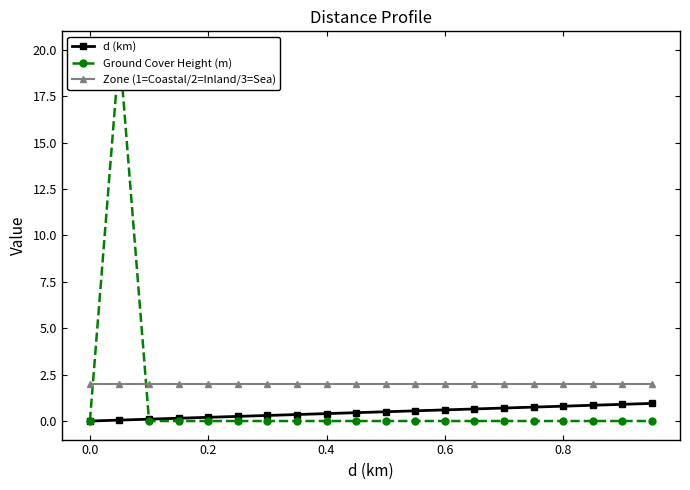

True or false: Zone (1=Coastal/2=Inland/3=Sea) and d (km) cross at least once.

False